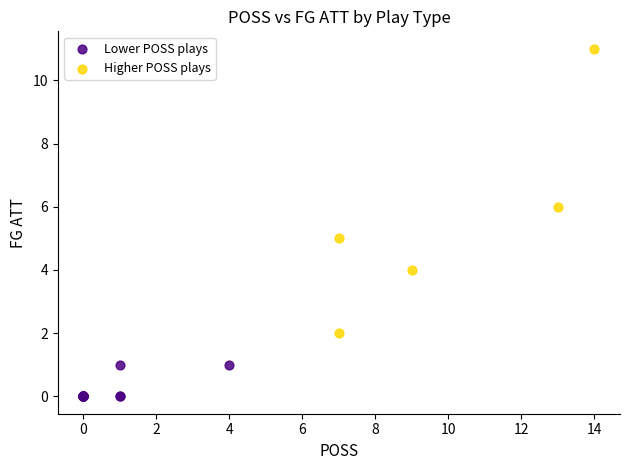

Which series reaches the maximum Y coordinate?

Higher POSS plays